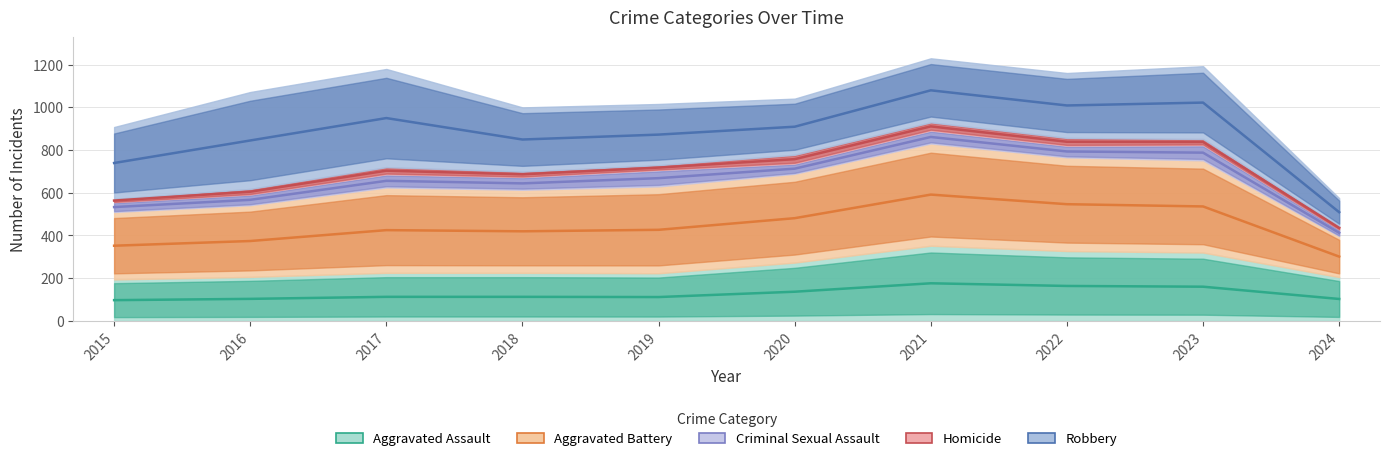

Reading left to right, extract all data points from this chart.

Aggravated Assault: 97.0	103.0	112.5	112.5	111.5	136.5	176.0	163.5	160.0	102.5
Aggravated Battery: 352.0	374.0	425.0	419.5	426.5	481.0	591.5	546.5	536.0	301.0
Criminal Sexual Assault: 533.0	567.0	656.0	644.0	668.5	713.0	861.5	793.5	788.0	412.5
Homicide: 563.5	605.0	703.5	686.5	718.0	757.5	911.0	839.0	838.0	435.5
Robbery: 739.5	845.0	950.0	849.5	872.5	909.5	1080.0	1009.0	1022.5	509.0